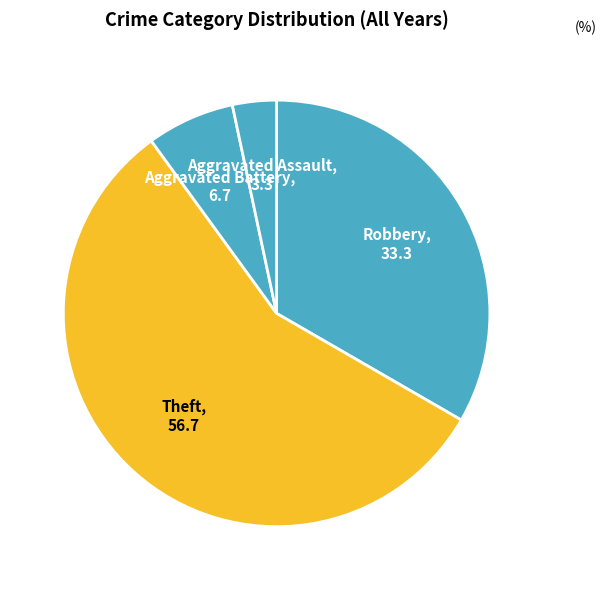

How many slices are in this pie chart?

4